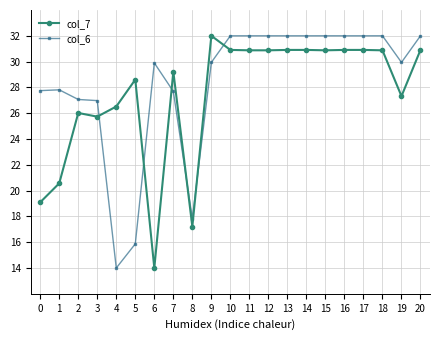

List the series in order of their overall mean, highest first.

col_6, col_7